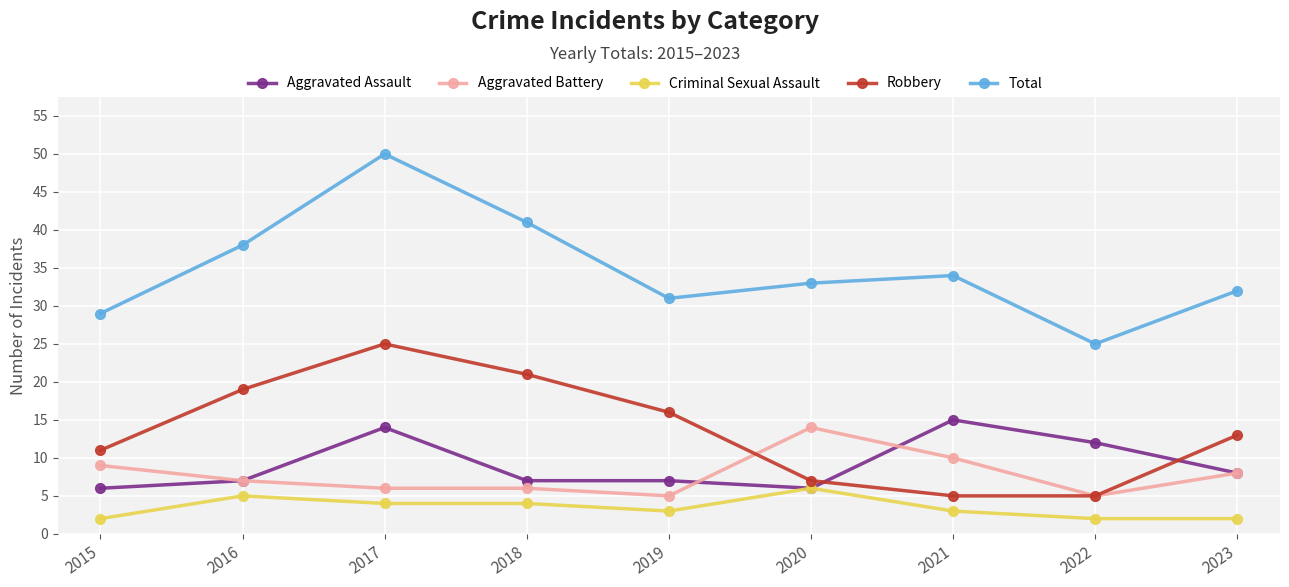

Reading right to left, extract all data points from this chart.

Aggravated Assault: 8	12	15	6	7	7	14	7	6
Aggravated Battery: 8	5	10	14	5	6	6	7	9
Criminal Sexual Assault: 2	2	3	6	3	4	4	5	2
Robbery: 13	5	5	7	16	21	25	19	11
Total: 32	25	34	33	31	41	50	38	29